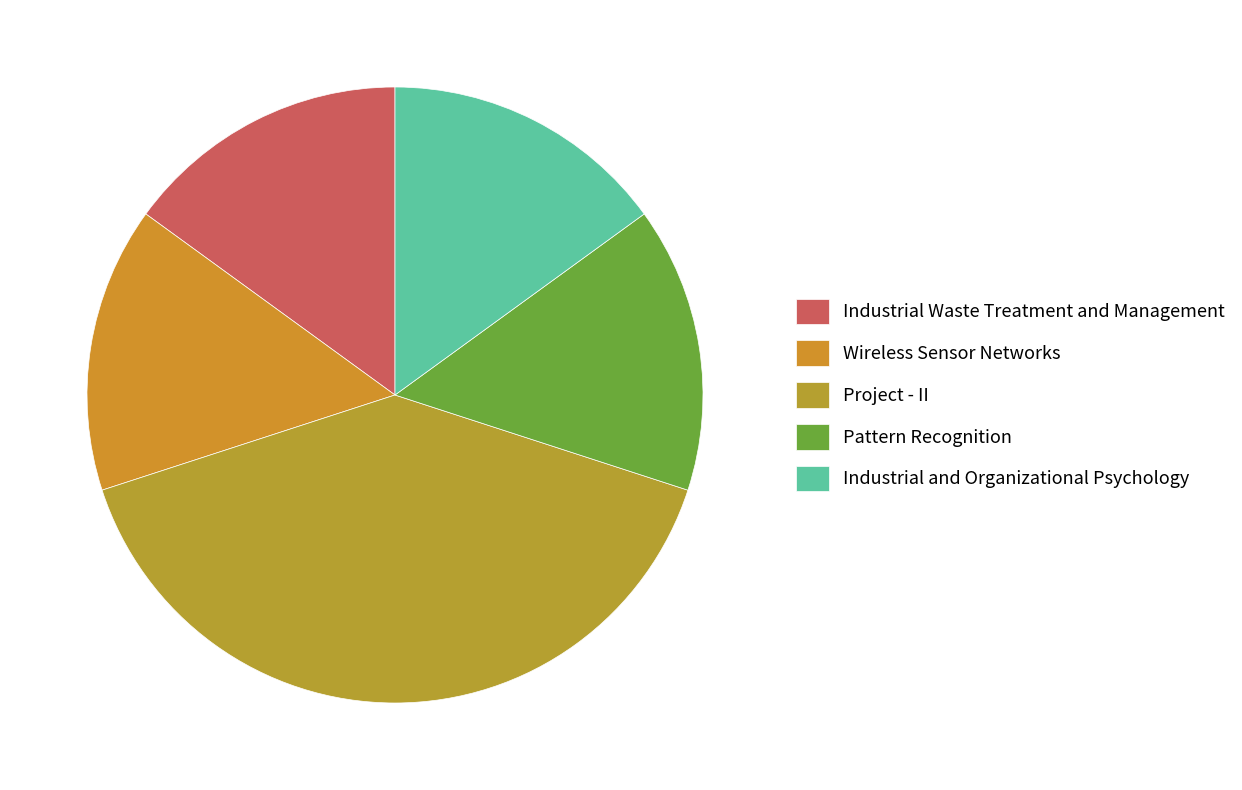

What percentage is NOT represented by Project - II?

60.0%